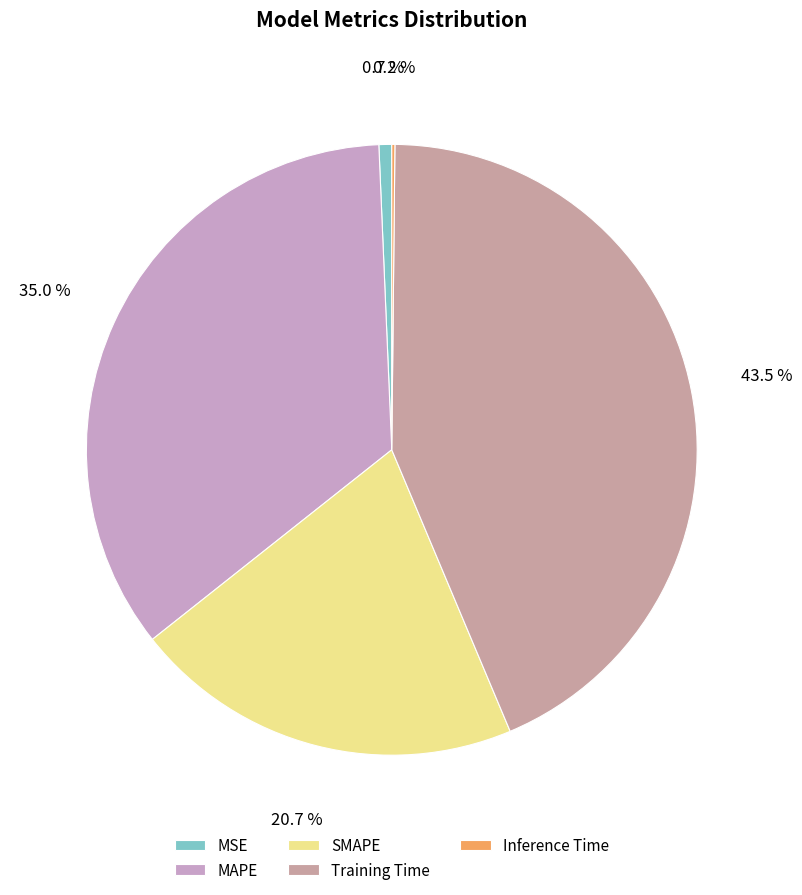

What is the smallest slice in the pie chart?

Inference Time